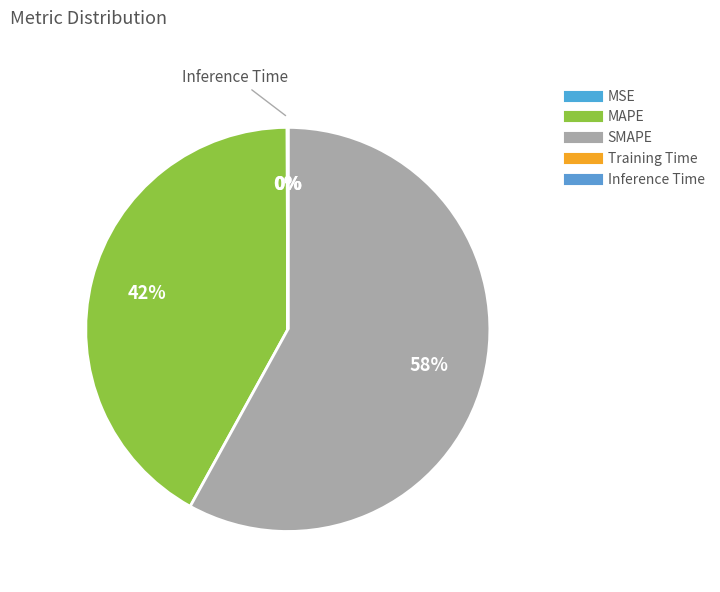

What is the change in value from MSE to Training Time?

-0.1